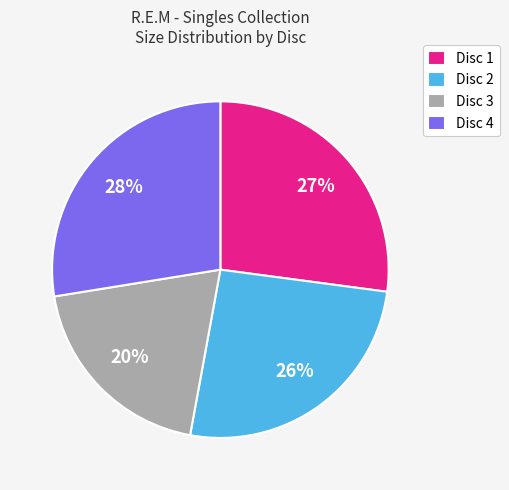

How many slices are in this pie chart?

4